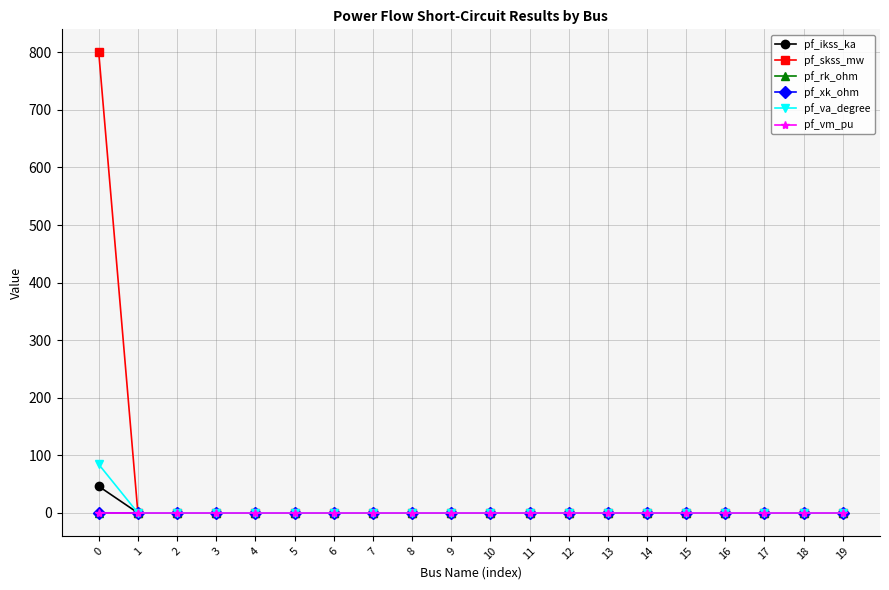

Which series has the widest spread of values?

pf_skss_mw